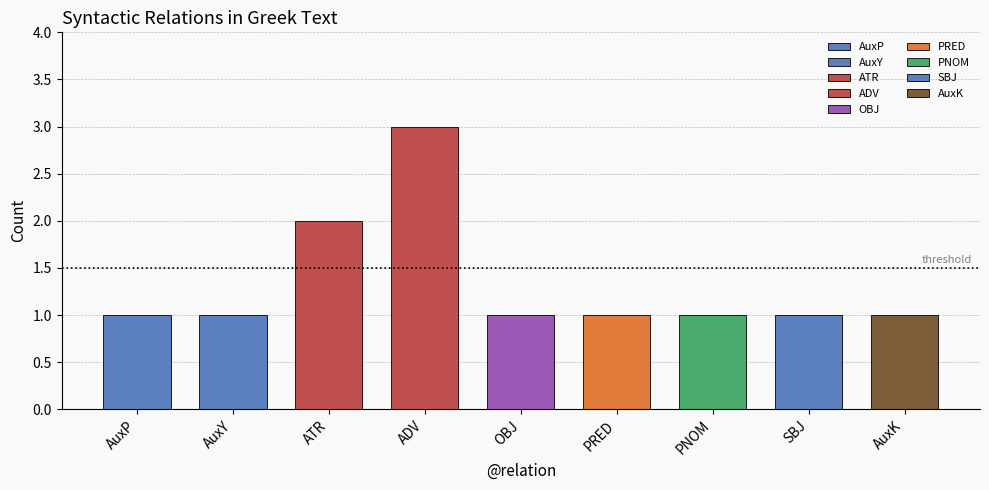

What position from the left is PRED?

6